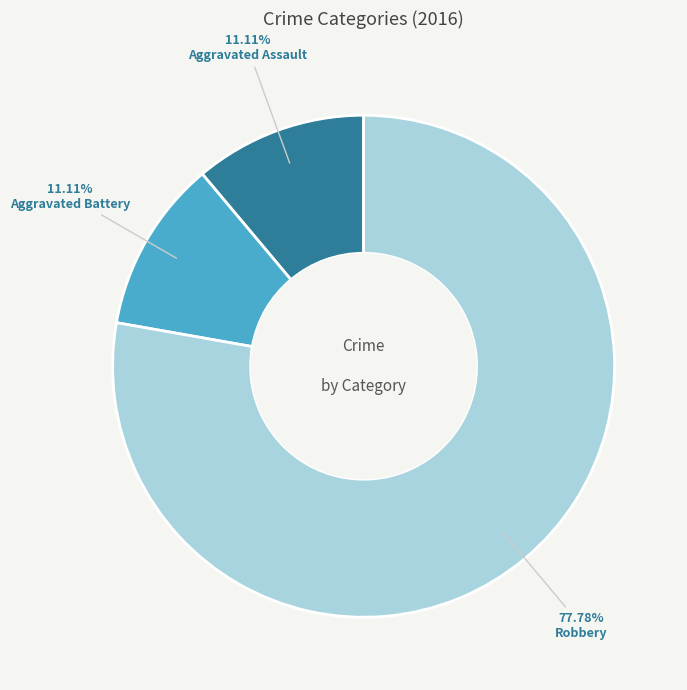

Count the number of slices in the pie.

3